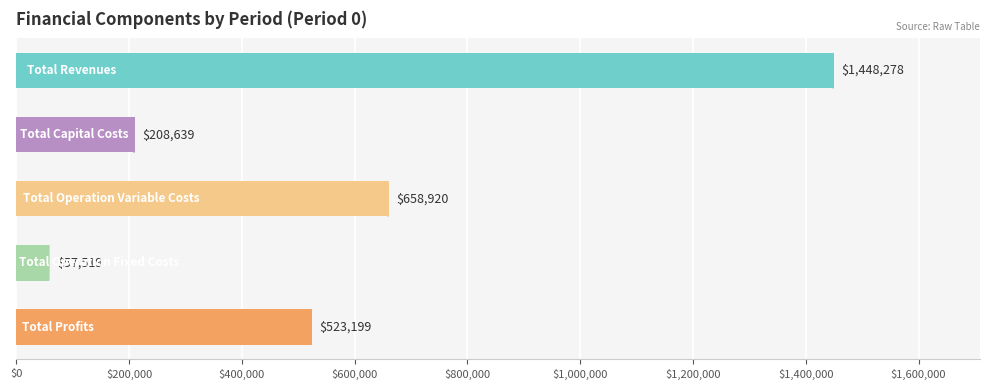

What is the smallest value displayed?

57519.3